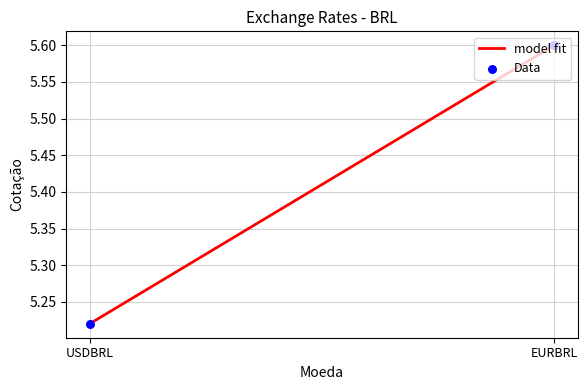

What are all the series names shown in the legend?

model fit, Data